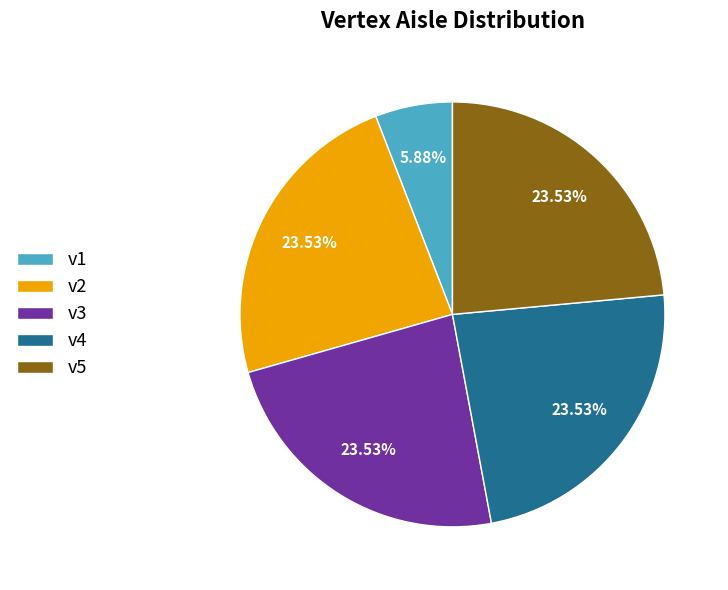

Count the number of slices in the pie.

5